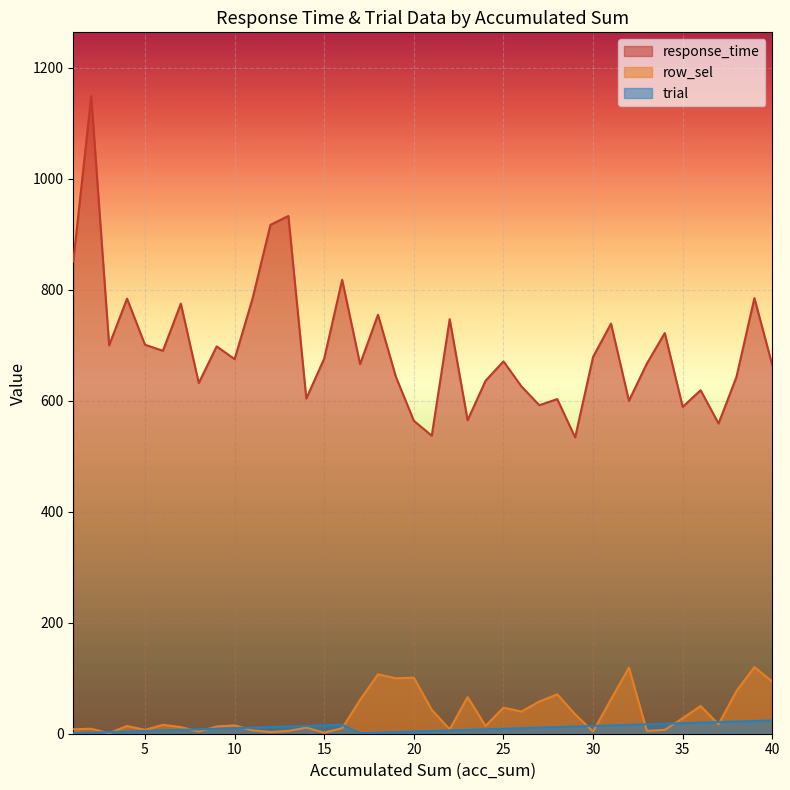

Reading right to left, what are all the values shown in this chart?

response_time: 664	785	643	559	619	589	722	667	600	739	679	534	603	592	626	671	636	565	747	537	564	643	755	666	818	676	604	933	917	784	675	698	632	775	690	701	784	700	1149	851
row_sel: 94	120	77	17	50	28	7	5	119	62	4	35	71	58	40	47	14	66	8	43	101	100	107	61	10	2	11	5	3	6	15	13	4	12	16	7	14	1	9	8
trial: 24	23	22	21	20	19	18	17	16	15	14	13	12	11	10	9	8	7	6	5	4	3	2	1	16	15	14	13	12	11	10	9	8	7	6	5	4	3	2	1